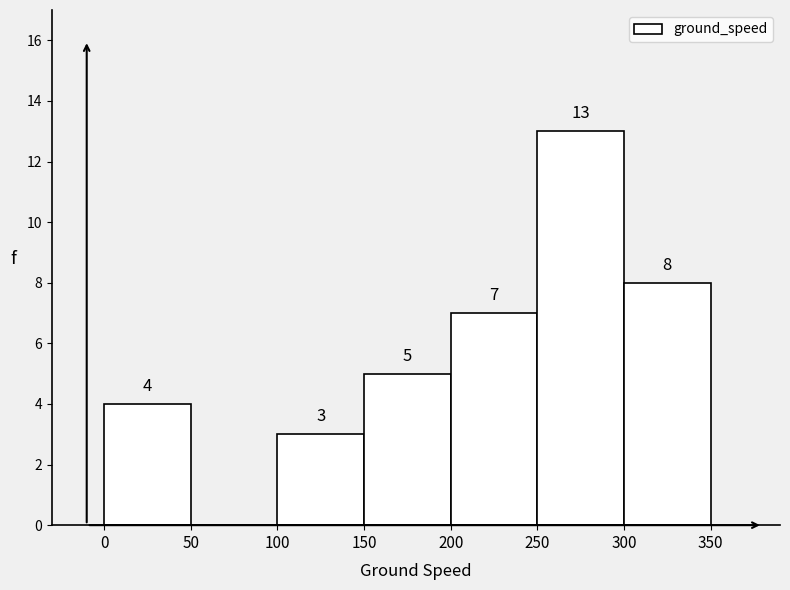

Which range on the x-axis has the tallest bar?

250 to 300